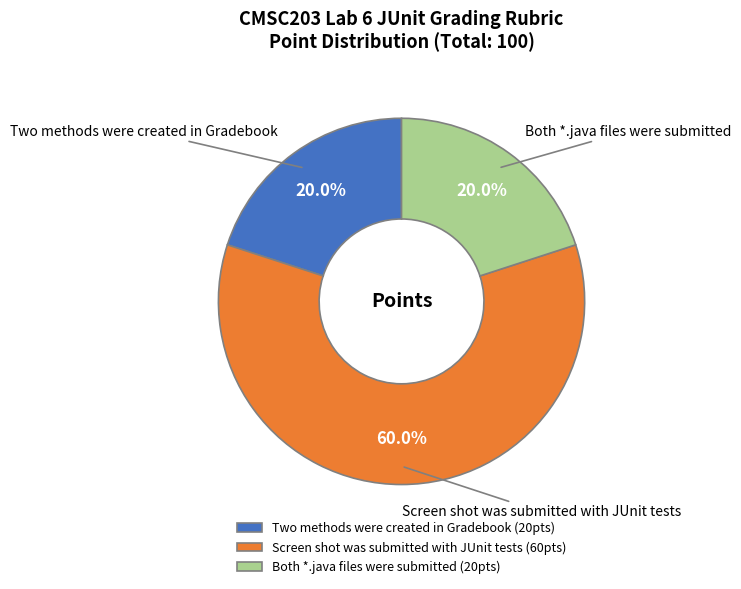

The Two methods were created in Gradebook slice represents 20% of the pie. True or false?

True